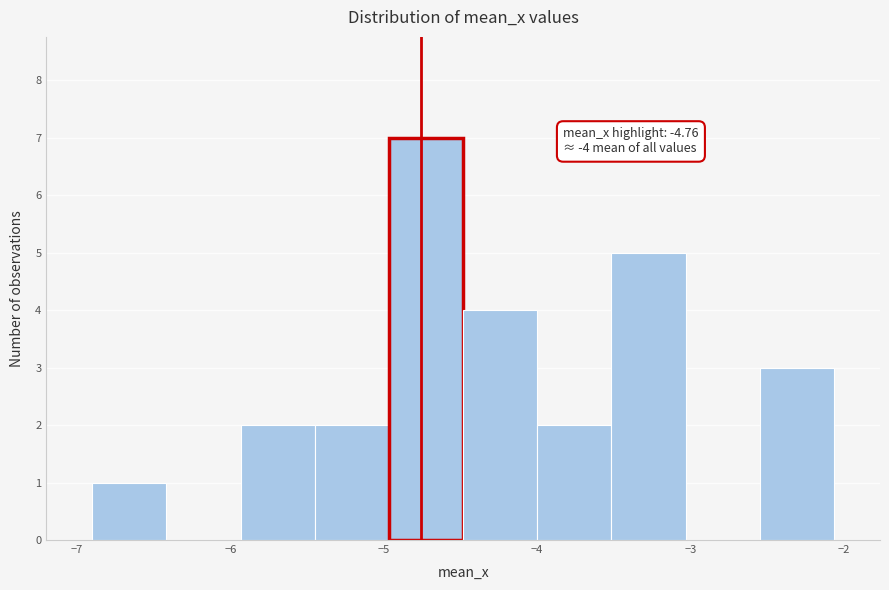

Over which range of the x-axis is the bar tallest?

-5.0 to -4.5